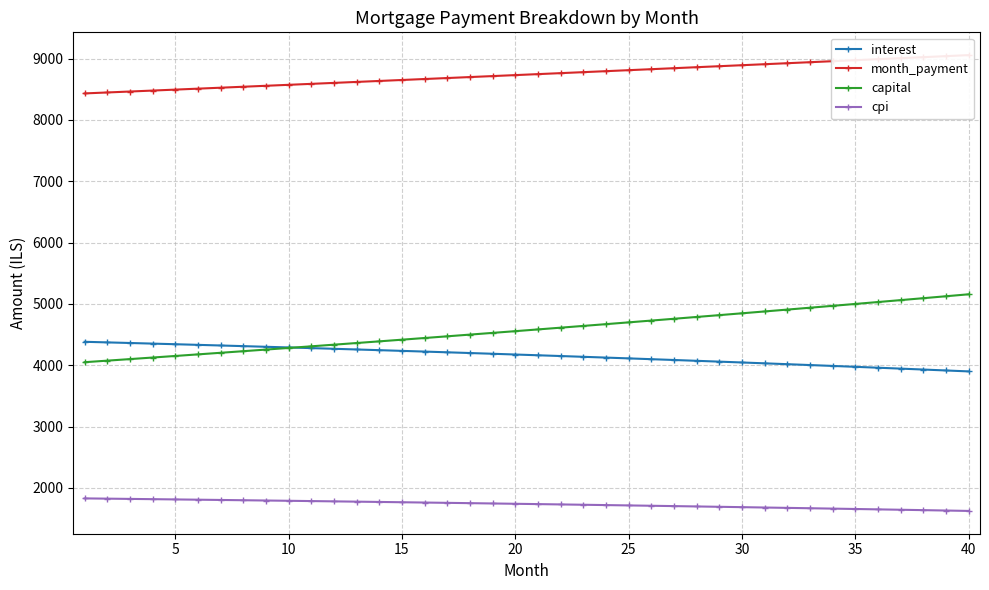

The value of capital at 40 is 5157.7. True or false?

True